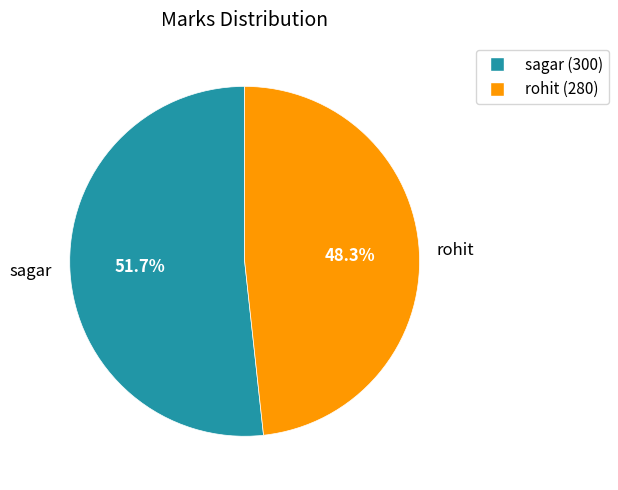

Which category accounts for the majority?

sagar